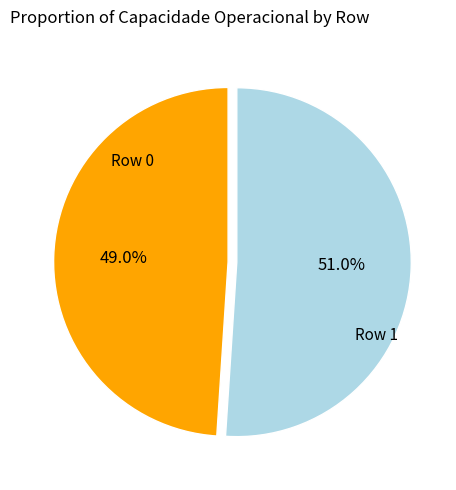

Does any single category account for the majority?

Yes